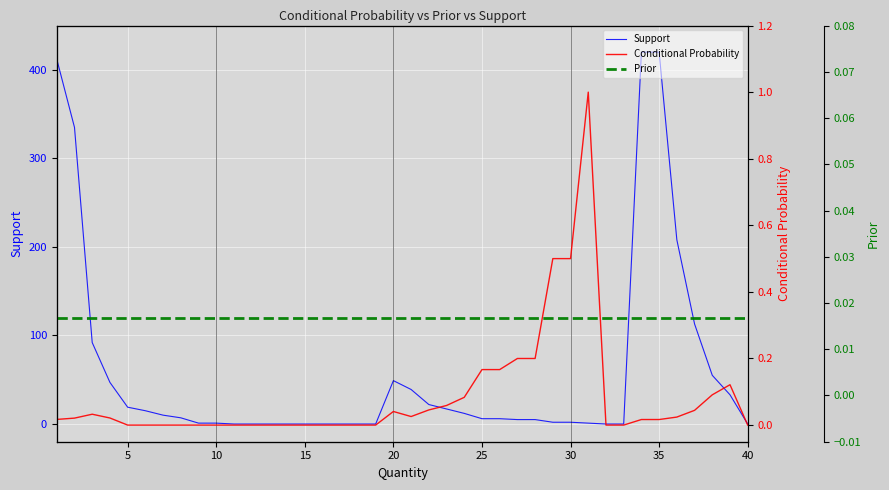

Reading left to right, what are all the values shown in this chart?

Support: 412.0	335.0	92.0	47.0	19.0	15.0	10.0	7.0	1.0	1.0	0.0	0.0	0.0	0.0	0.0	0.0	0.0	0.0	0.0	49.0	39.0	22.0	17.0	12.0	6.0	6.0	5.0	5.0	2.0	2.0	1.0	0.0	0.0	420.0	420.0	208.0	113.0	55.0	33.0	0.0
Conditional Probability: 0.0	0.0	0.0	0.0	0.0	0.0	0.0	0.0	0.0	0.0	0.0	0.0	0.0	0.0	0.0	0.0	0.0	0.0	0.0	0.0	0.0	0.0	0.1	0.1	0.2	0.2	0.2	0.2	0.5	0.5	1.0	0.0	0.0	0.0	0.0	0.0	0.0	0.1	0.1	0.0
Prior: 0.0	0.0	0.0	0.0	0.0	0.0	0.0	0.0	0.0	0.0	0.0	0.0	0.0	0.0	0.0	0.0	0.0	0.0	0.0	0.0	0.0	0.0	0.0	0.0	0.0	0.0	0.0	0.0	0.0	0.0	0.0	0.0	0.0	0.0	0.0	0.0	0.0	0.0	0.0	0.0